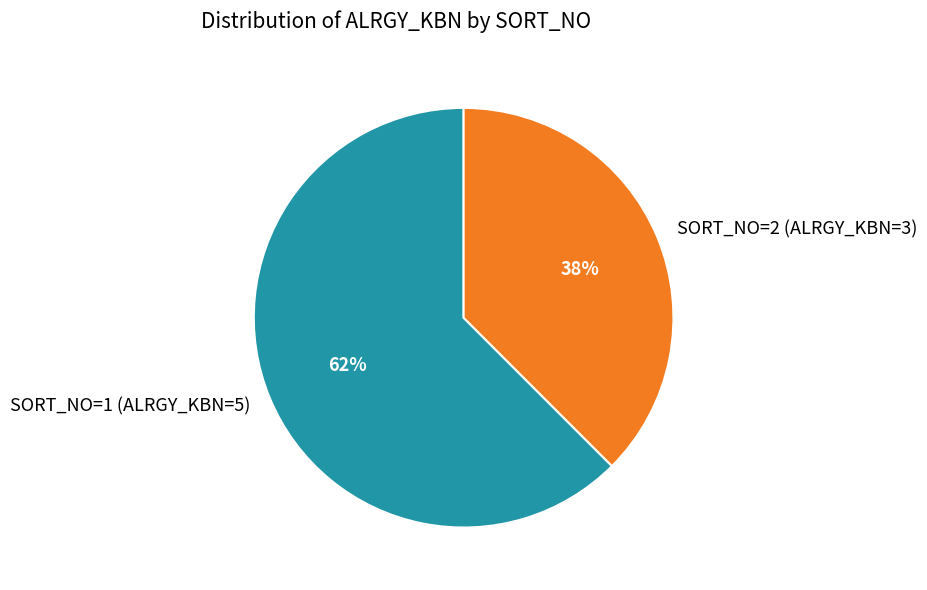

Is there any slice that represents more than half of the pie?

Yes